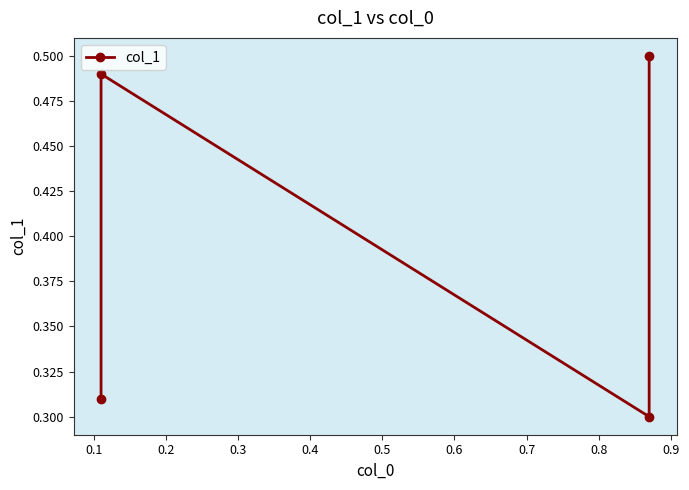

How many data points does each series have?

4